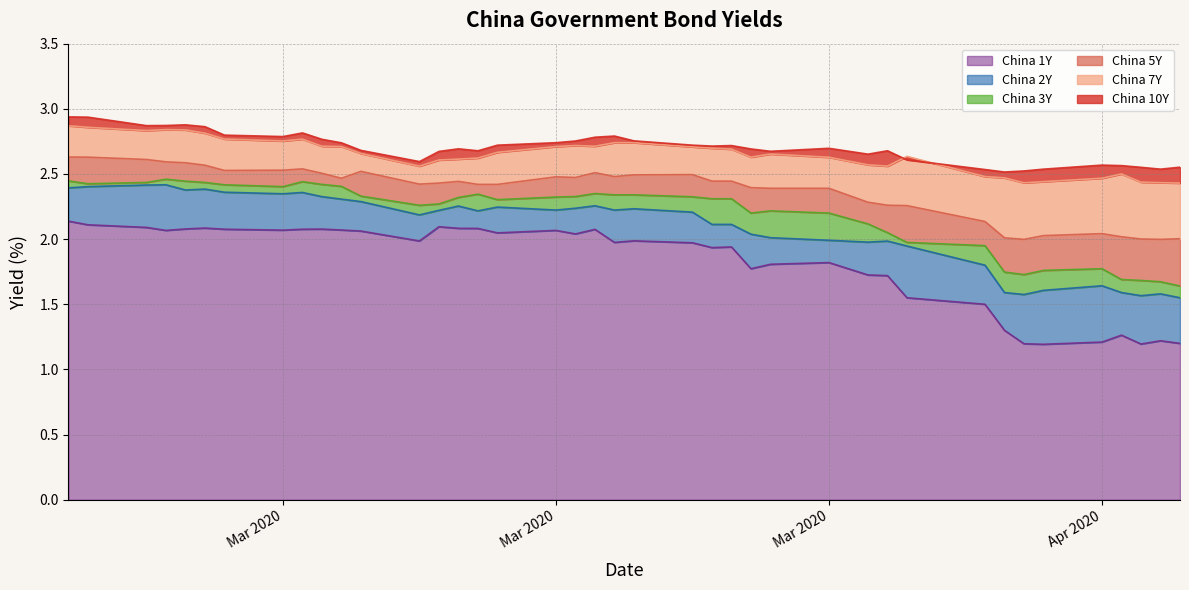

What is the minimum value for China 3Y?

1.6